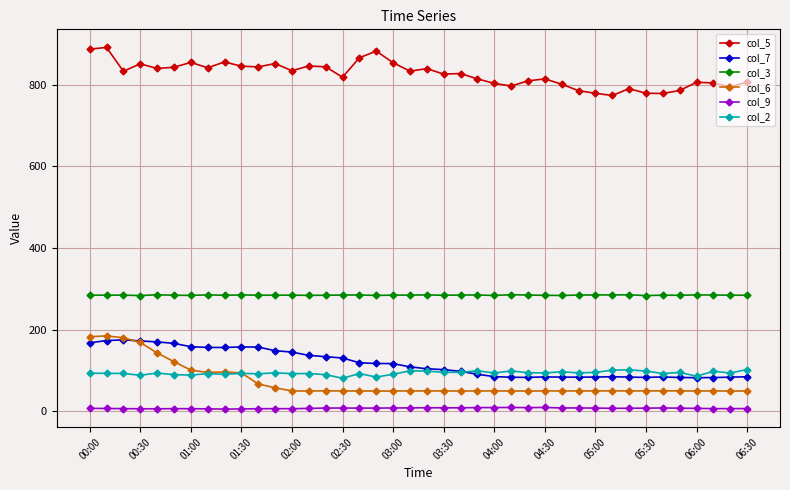

What is the difference between the maximum and second lowest values in the col_9 series?

3.6